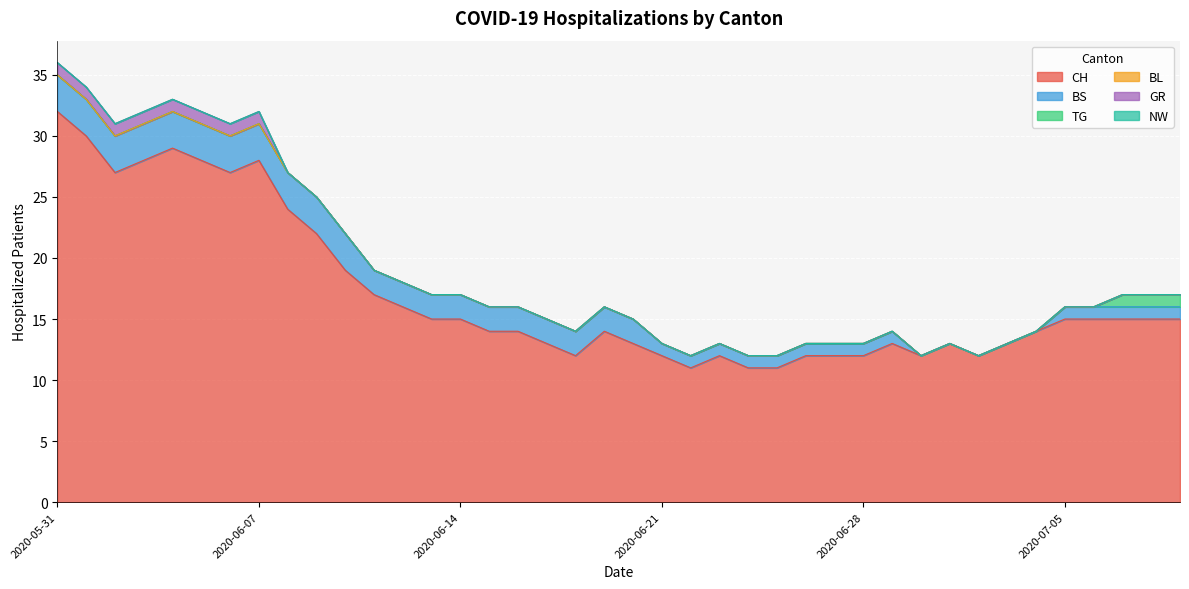

What is the total value across all series at 2020-06-04?

33